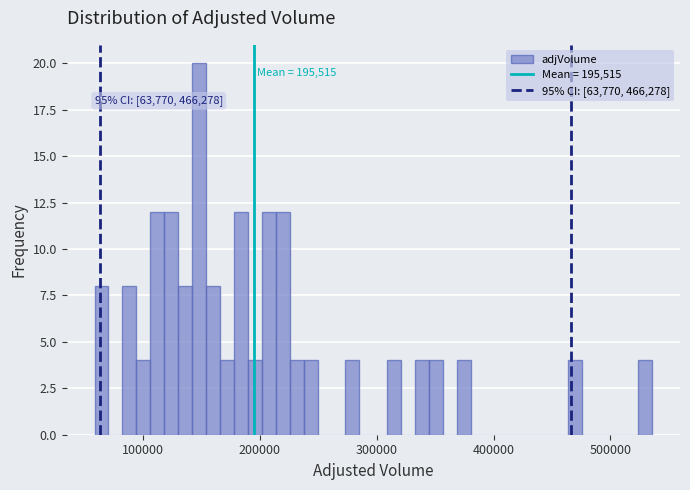

Read against the x-axis, roughly where is the centre of the tallest bar?

150000